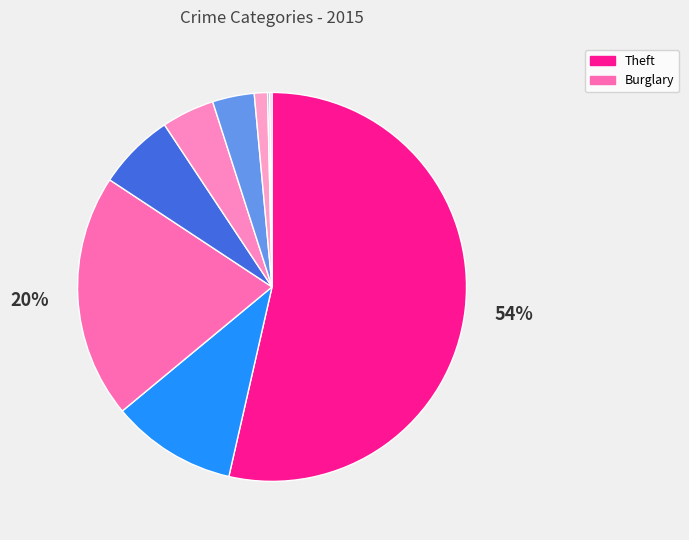

Which category has the smallest portion of the pie?

Arson